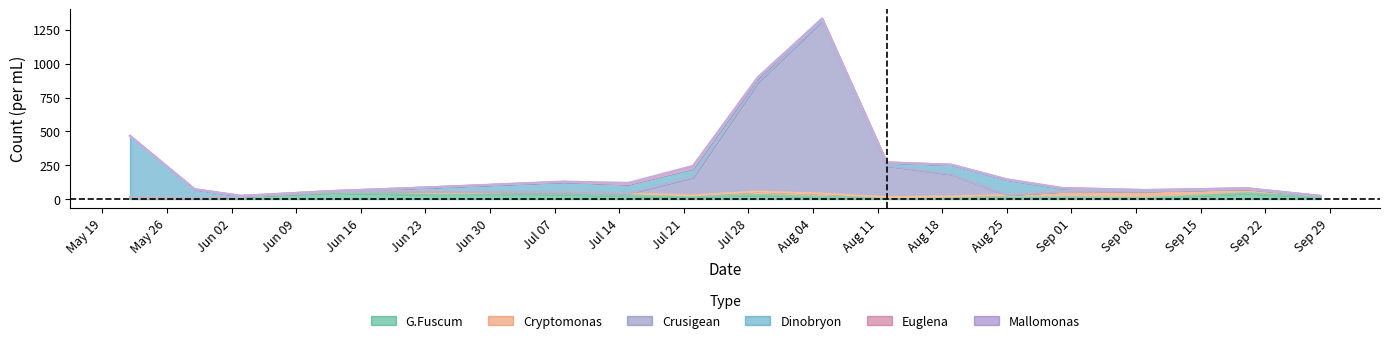

Is it true that Cryptomonas equals 52.1 at 14?

True